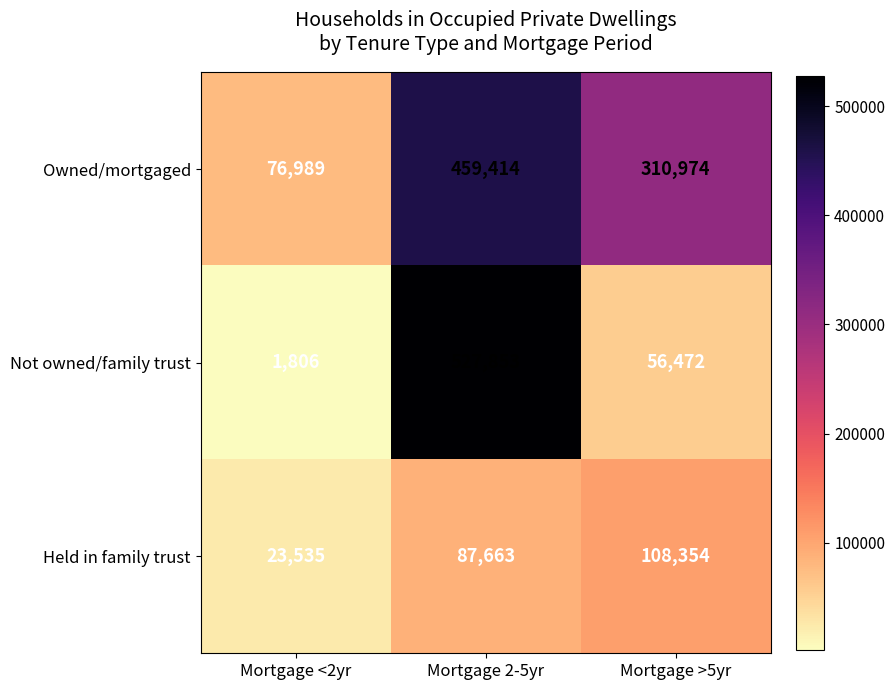

What is the total value across all series at Mortgage <2yr?

102330